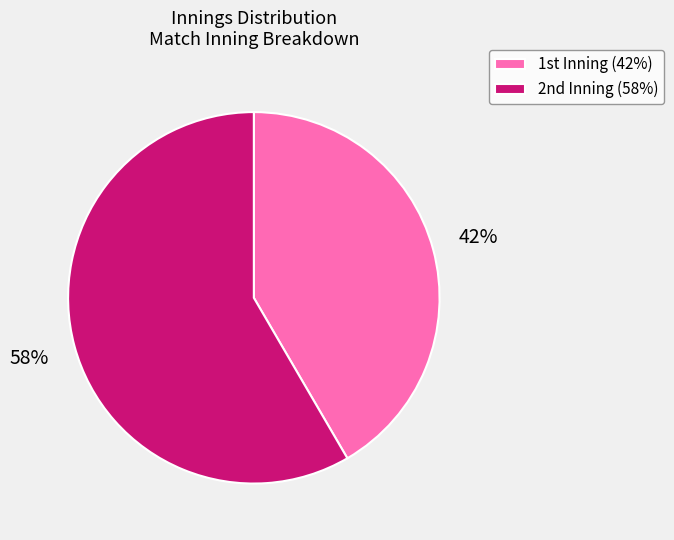

Which category has the smallest portion of the pie?

1st